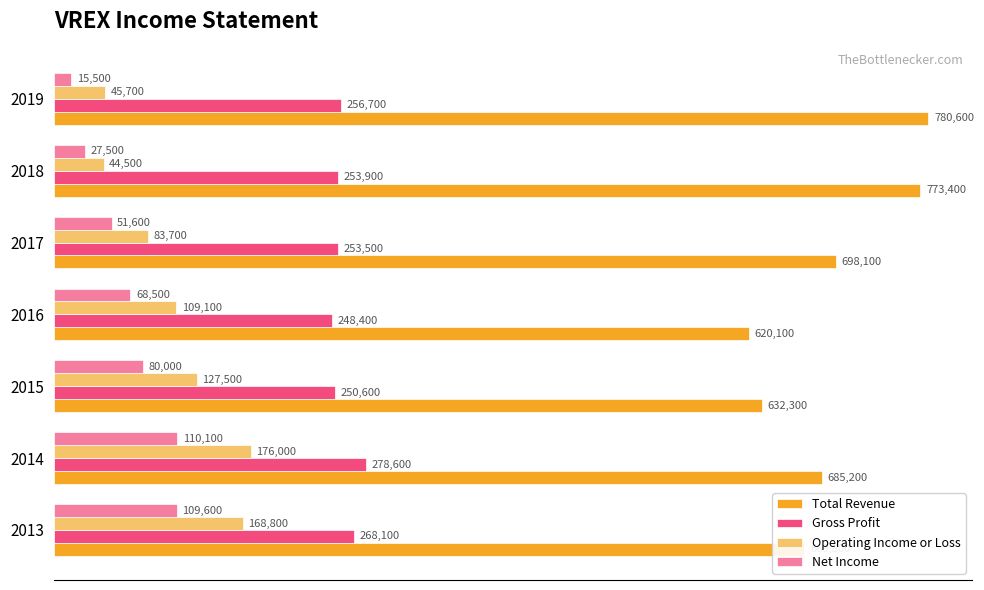

Rank the series by their maximum value, from highest to lowest.

Total Revenue, Gross Profit, Operating Income or Loss, Net Income